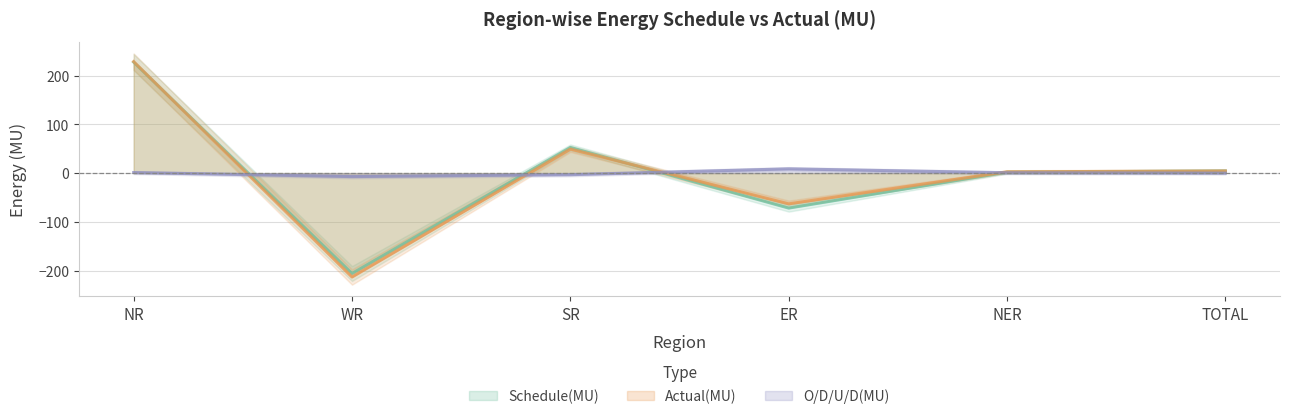

Where does the Actual(MU) series first go above 4?

NR